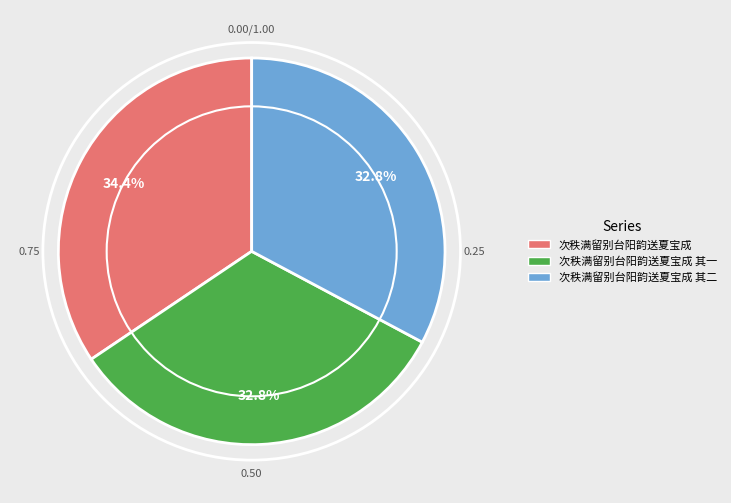

Approximately how many times larger is the value at 次秩满留别台阳韵送夏宝成 其一 compared to 次秩满留别台阳韵送夏宝成?

1.0